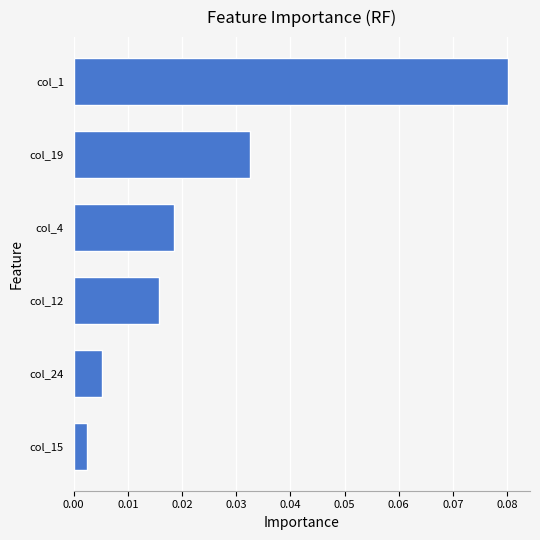

How many bars are there in total?

6